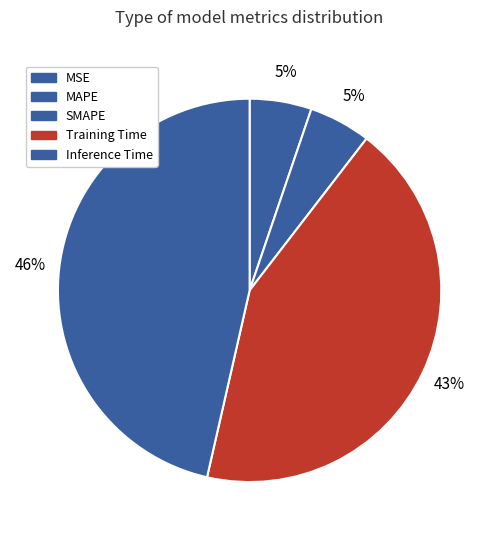

Which slice is the smallest?

MSE